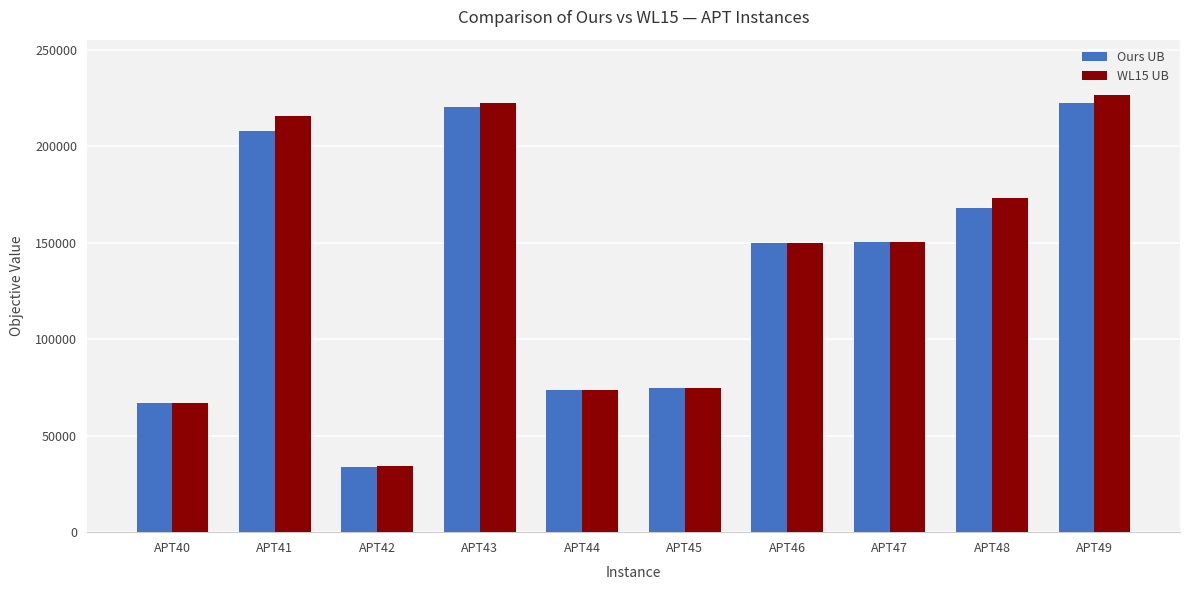

What is the total value across all series at APT41?

423569